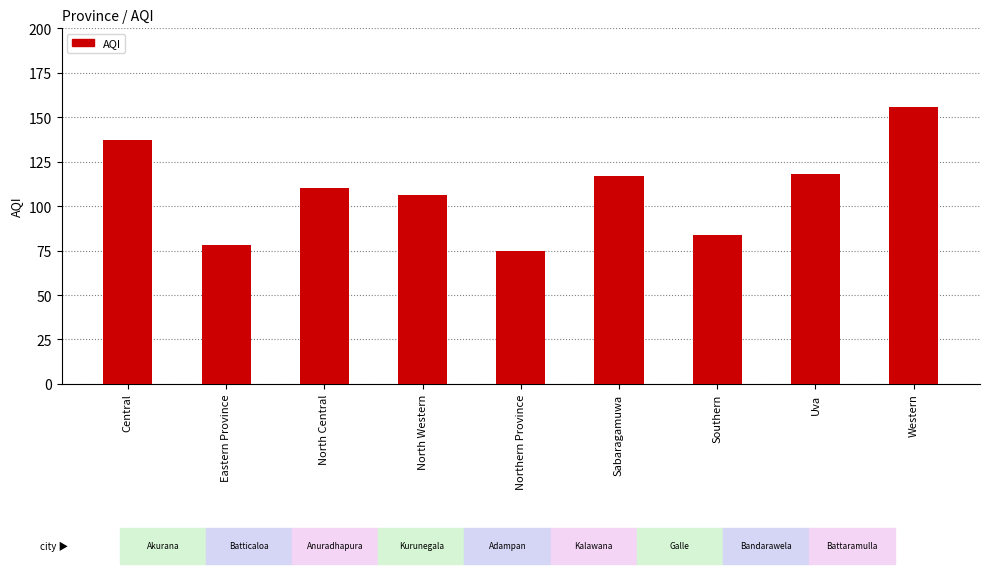

Reading right to left, extract all data points from this chart.

156	118	84	117	75	106	110	78	137